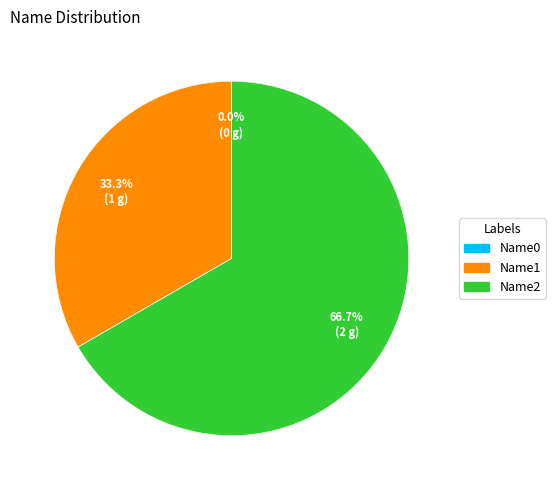

Do Name2 and Name0 together represent more than half of the pie?

Yes